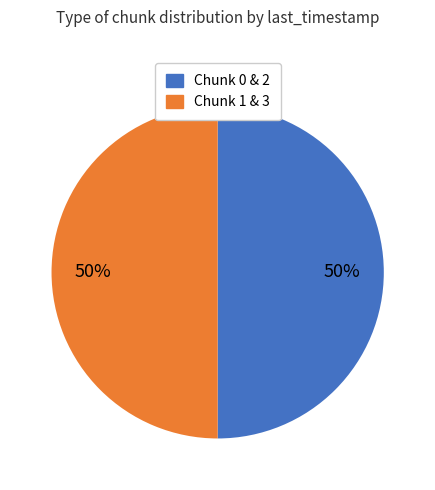

To the nearest percent, what is the average slice percentage?

50%